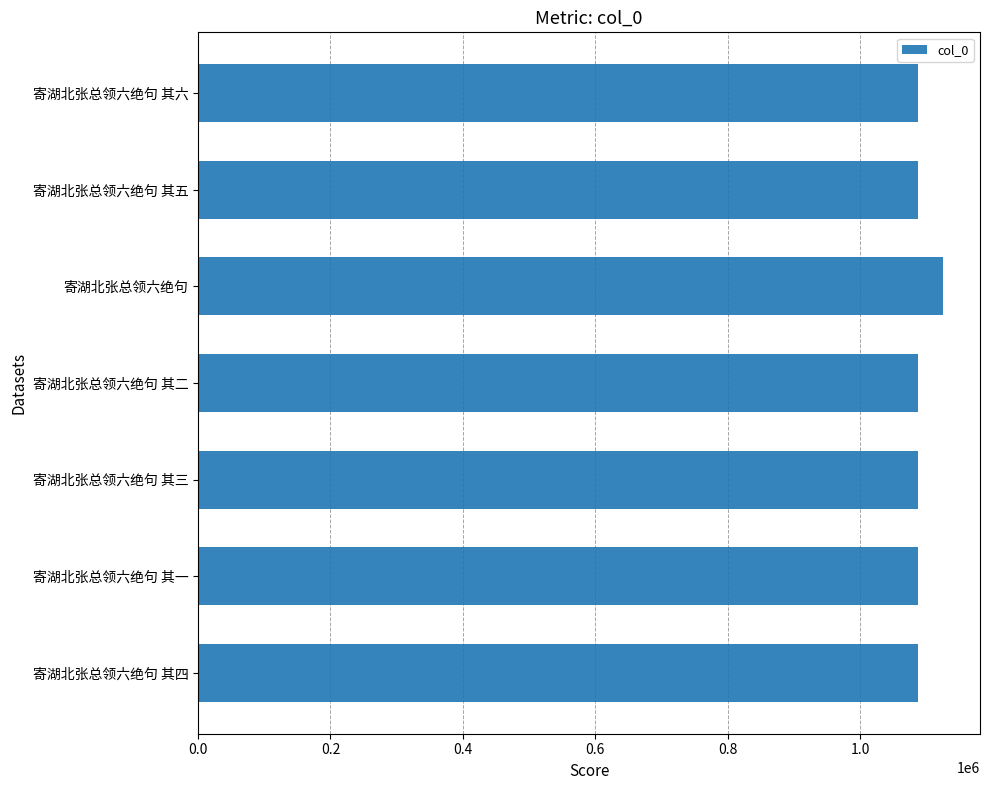

What is the maximum value shown in the chart?

1124472